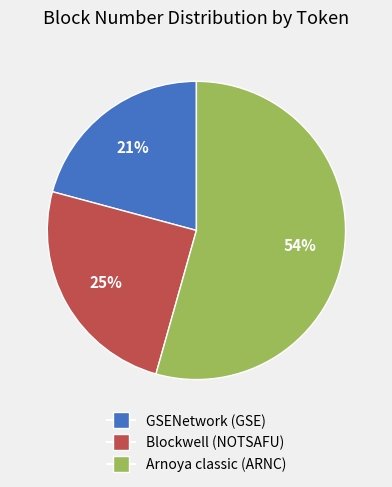

Is the sum of Blockwell (NOTSAFU) and GSENetwork (GSE) greater than half?

No